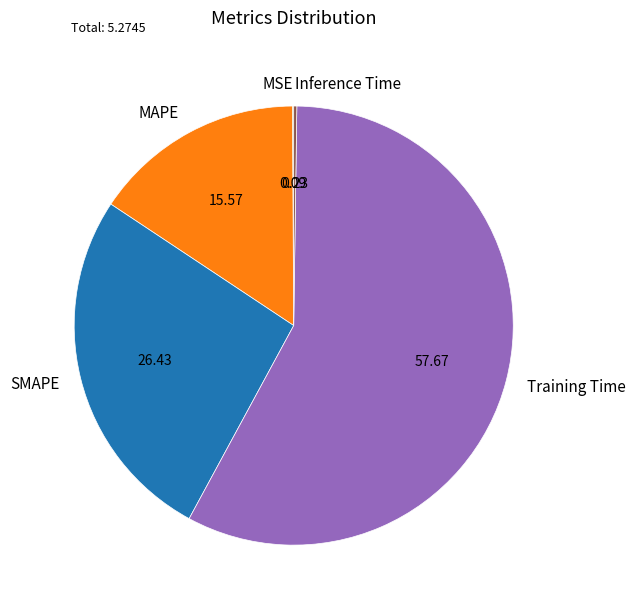

Is MAPE the majority of the pie?

No